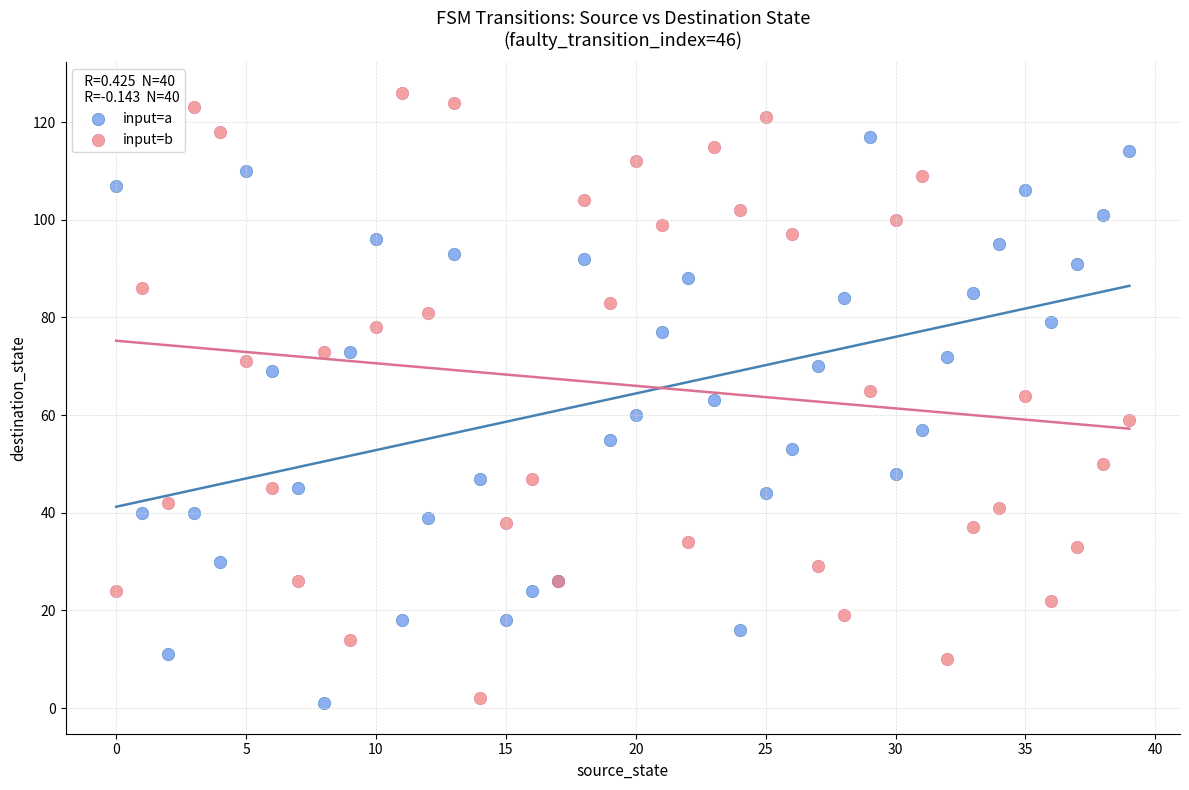

Which series has the largest Y range (max minus min)?

input=b